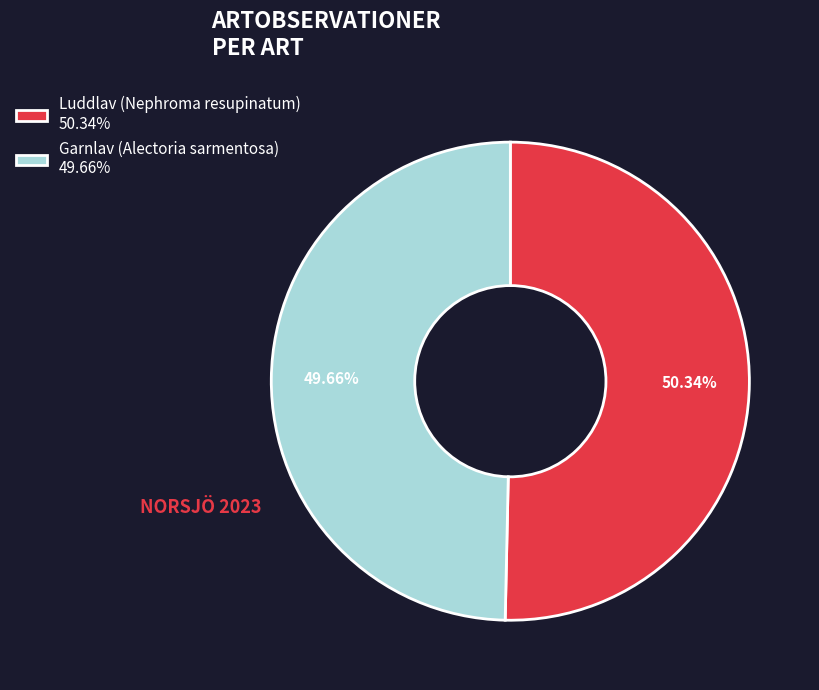

How many segments does this pie chart have?

2